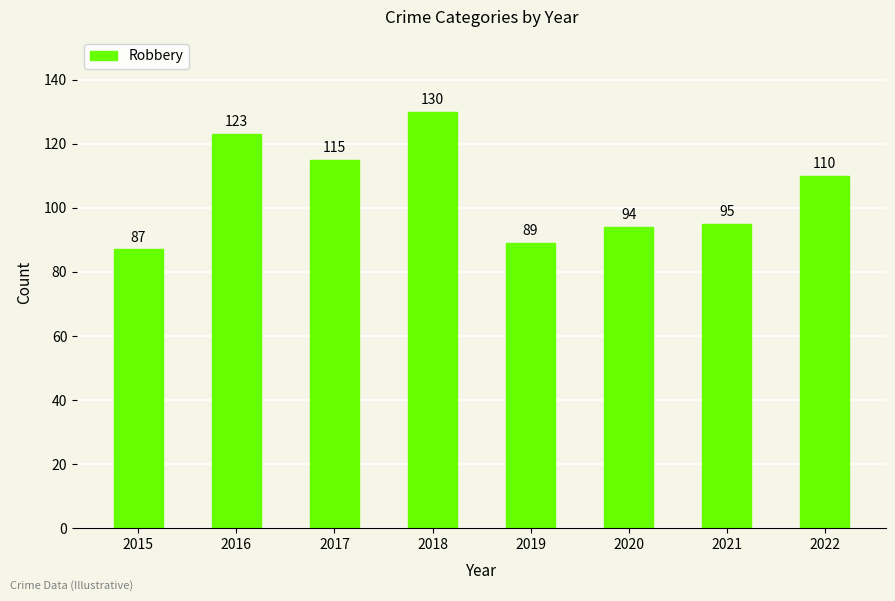

What is the smallest value displayed?

87